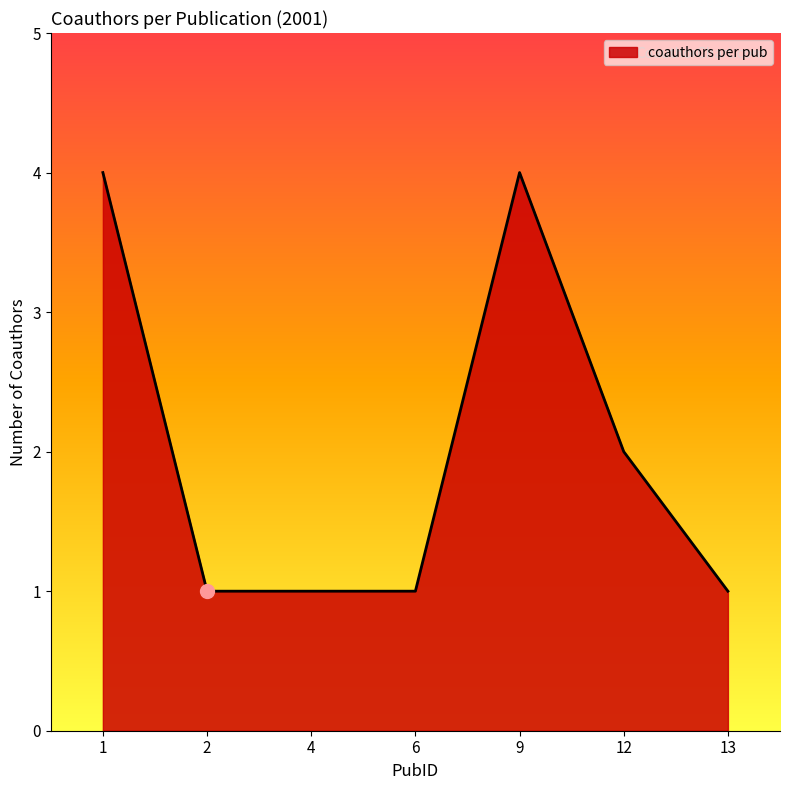

Count the number of categories in the chart.

7